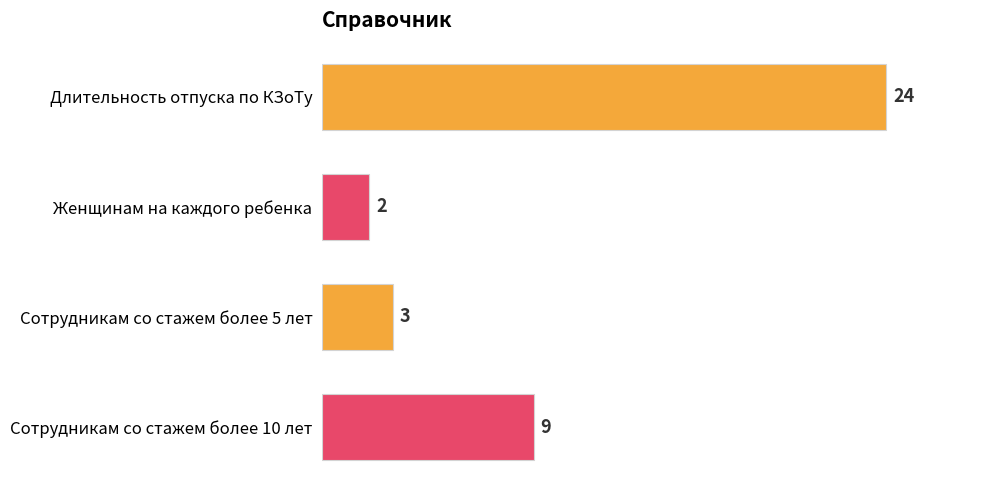

What is the average value?

10